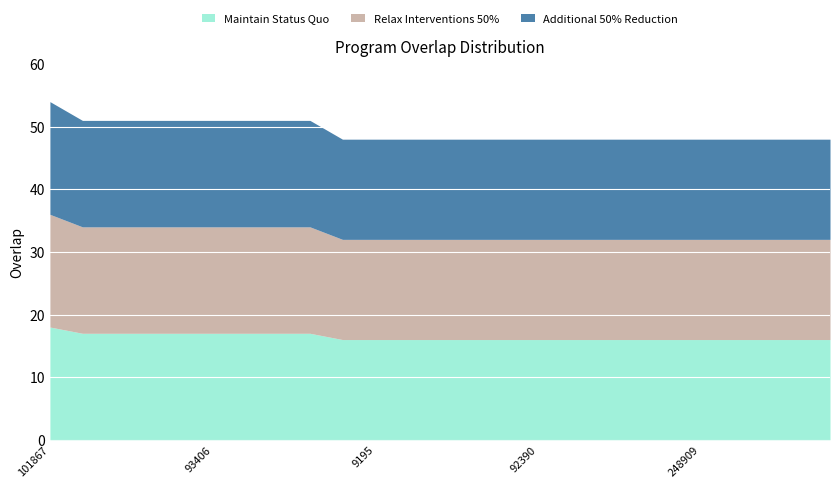

What is the sum of all Maintain Status Quo values?

410